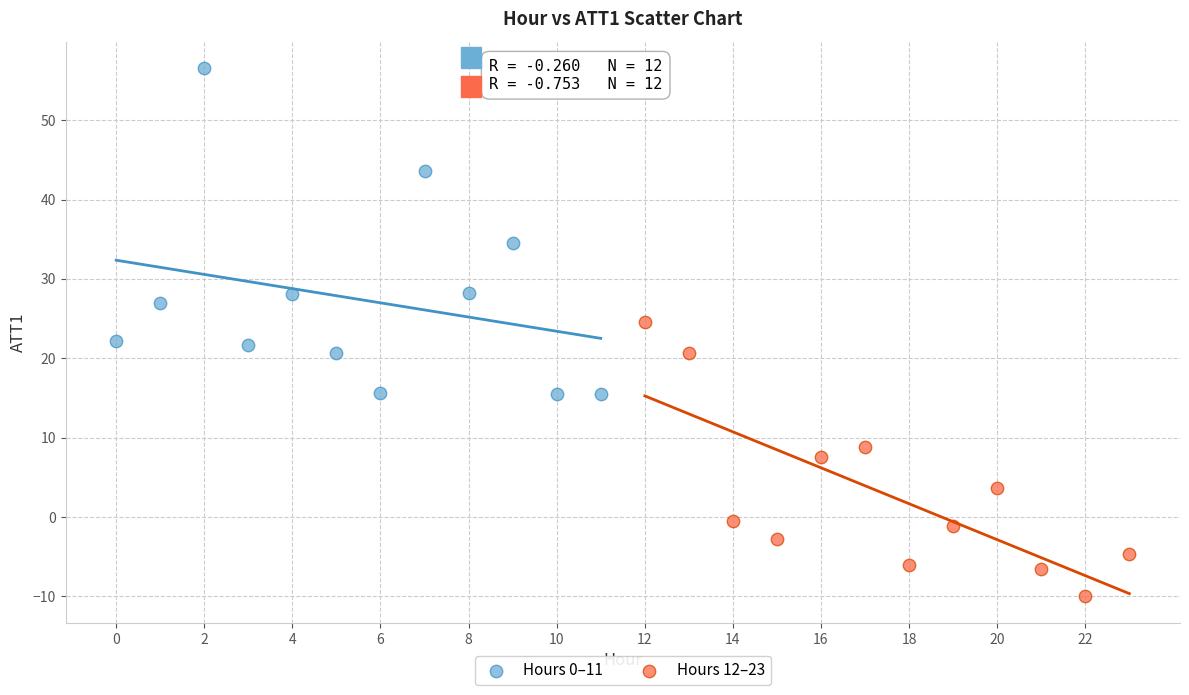

Which series reaches the minimum Y coordinate?

Hours 12–23